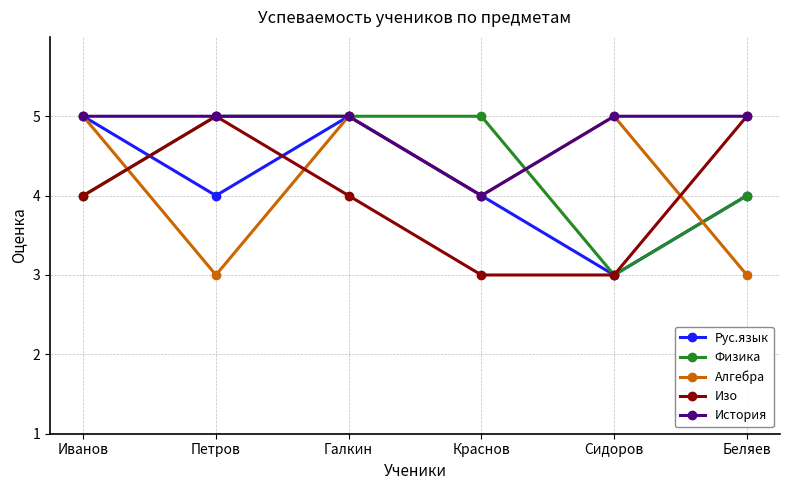

Read the Алгебра value at Иванов.

5